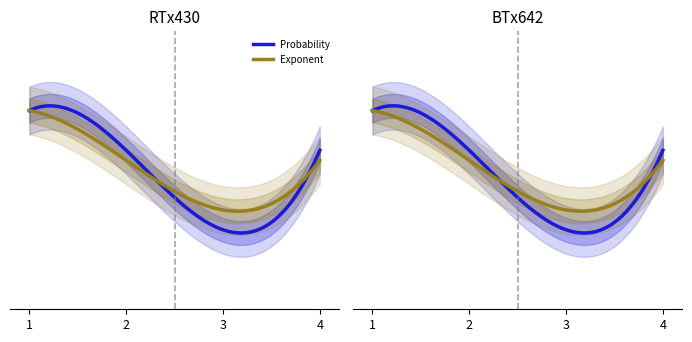

True or false: Exponent and Probability cross at least once.

False